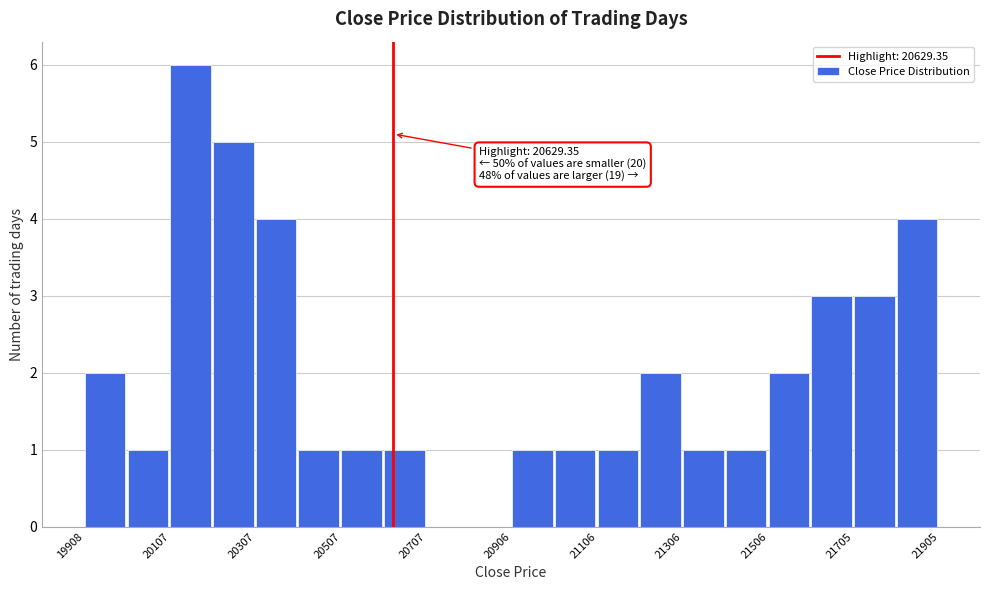

Over which range of the x-axis is the bar tallest?

20100 to 20200